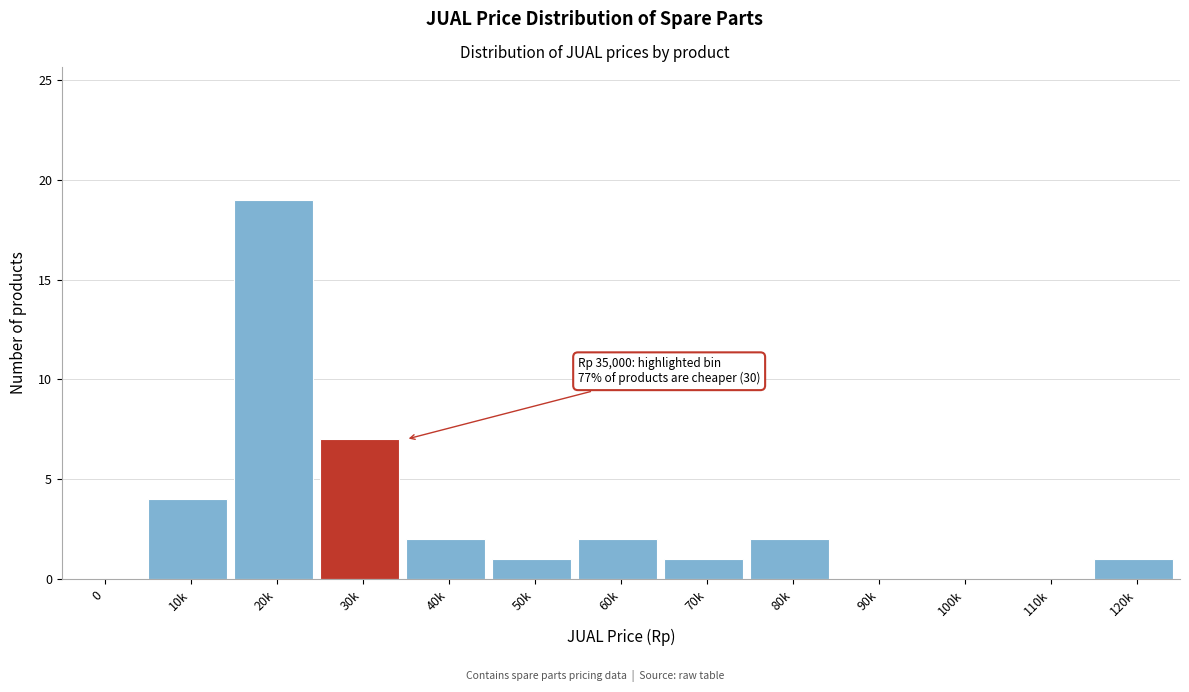

Reading left to right, what are all the values shown in this chart?

0=0	10k=4	20k=19	30k=7	40k=2	50k=1	60k=2	70k=1	80k=2	90k=0	100k=0	110k=0	120k=1